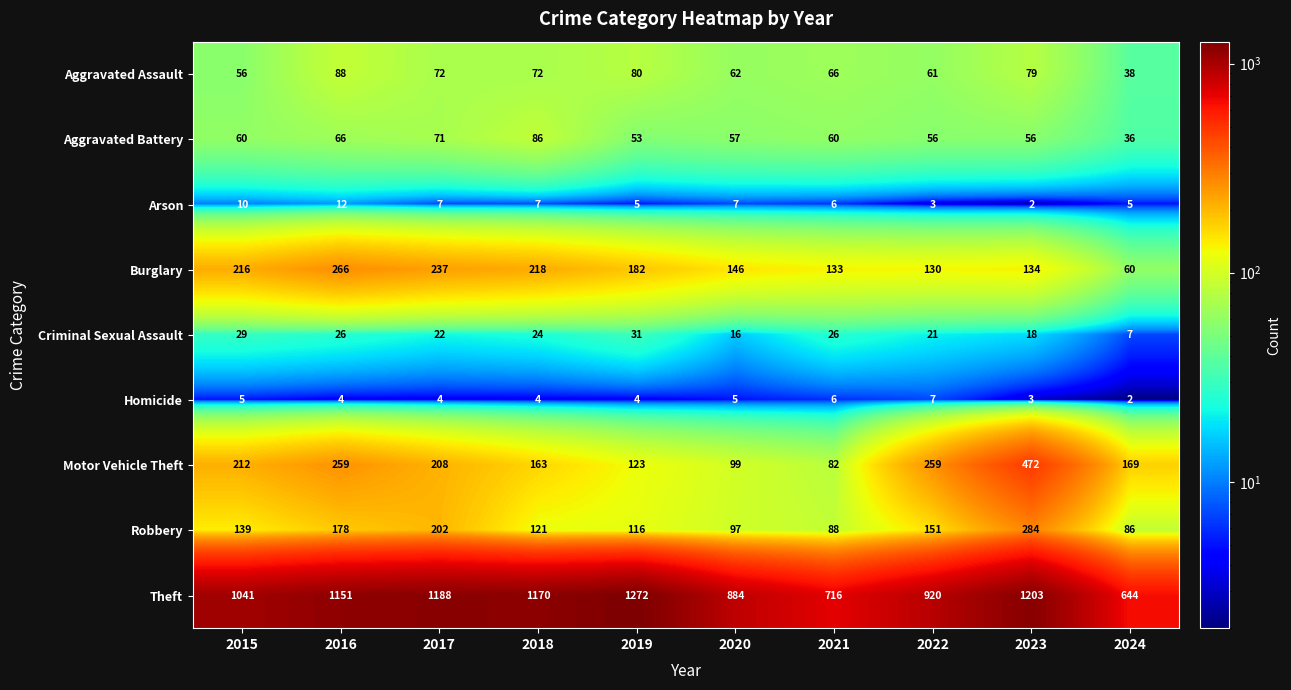

How many data points does each series have?

10